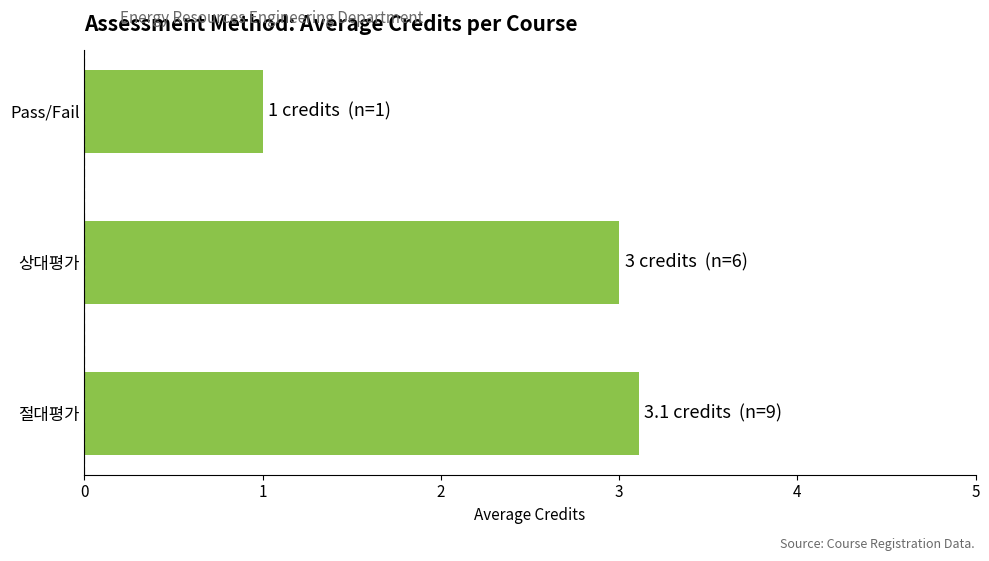

What is the average value?

2.4